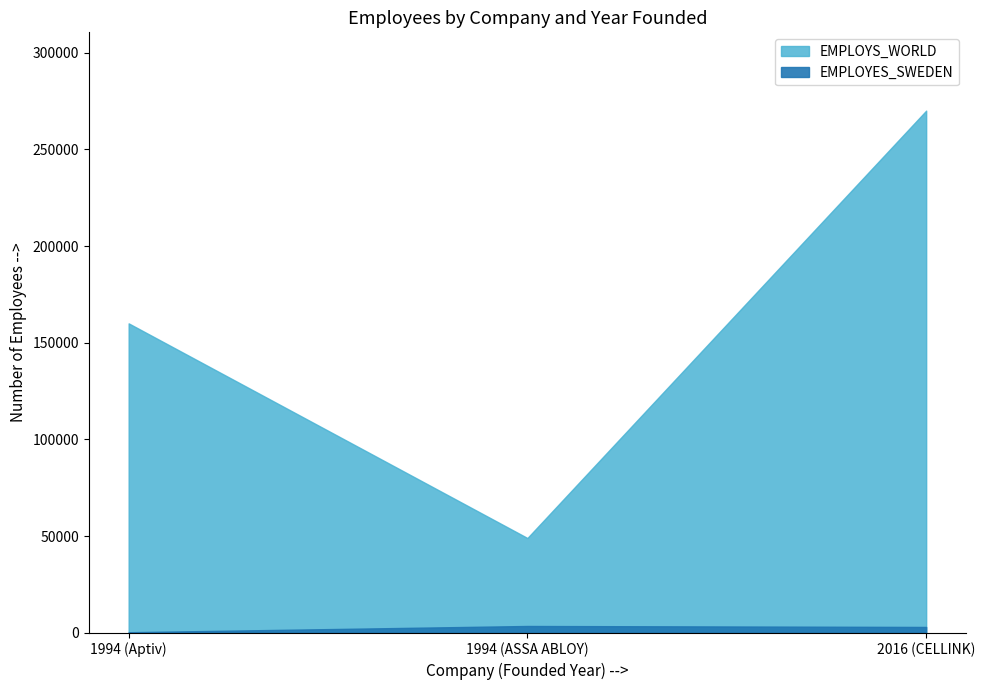

What is the label of the 3rd point from the right?

1994 (Aptiv)